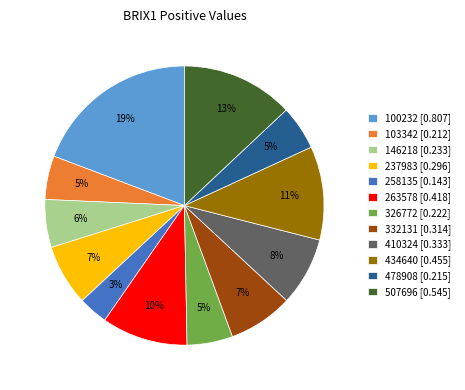

Which slice is the largest?

100232